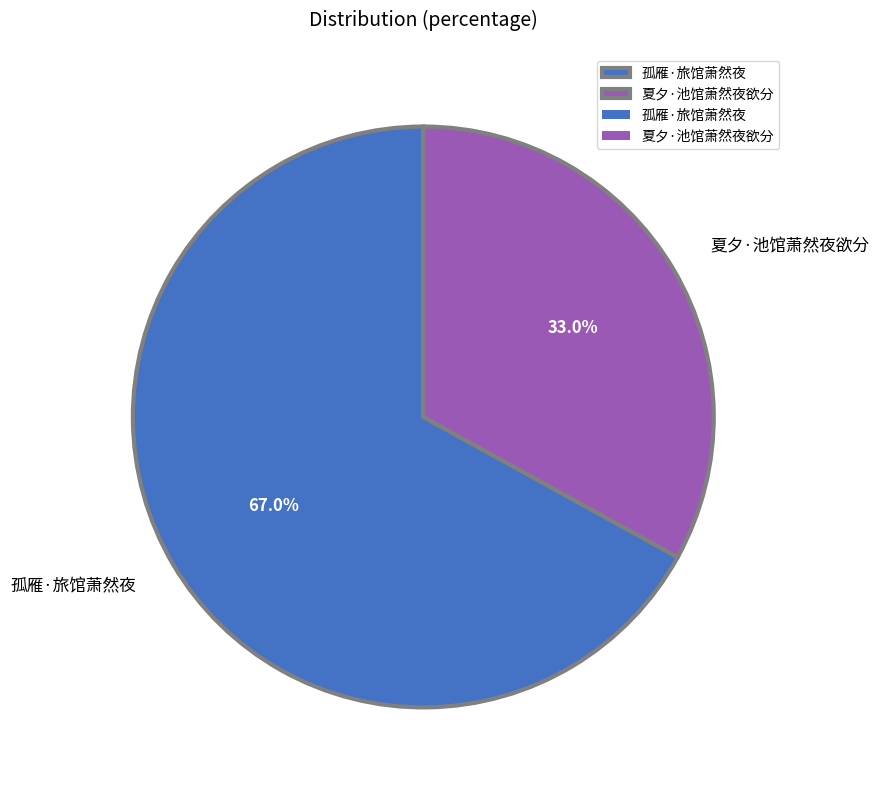

To the nearest percent, what is the combined percentage of 夏夕·池馆萧然夜欲分 and 孤雁·旅馆萧然夜?

100%